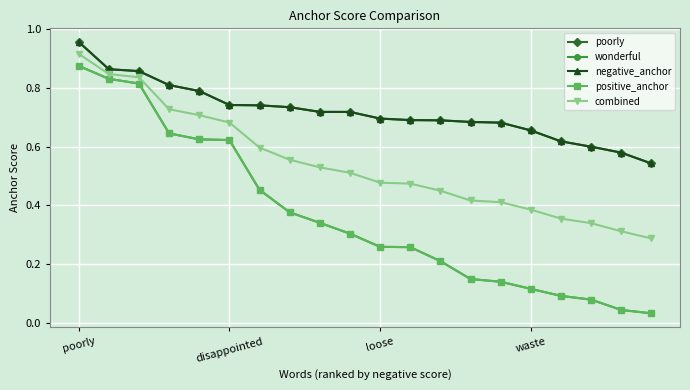

Which category has the lowest value across all series?

19